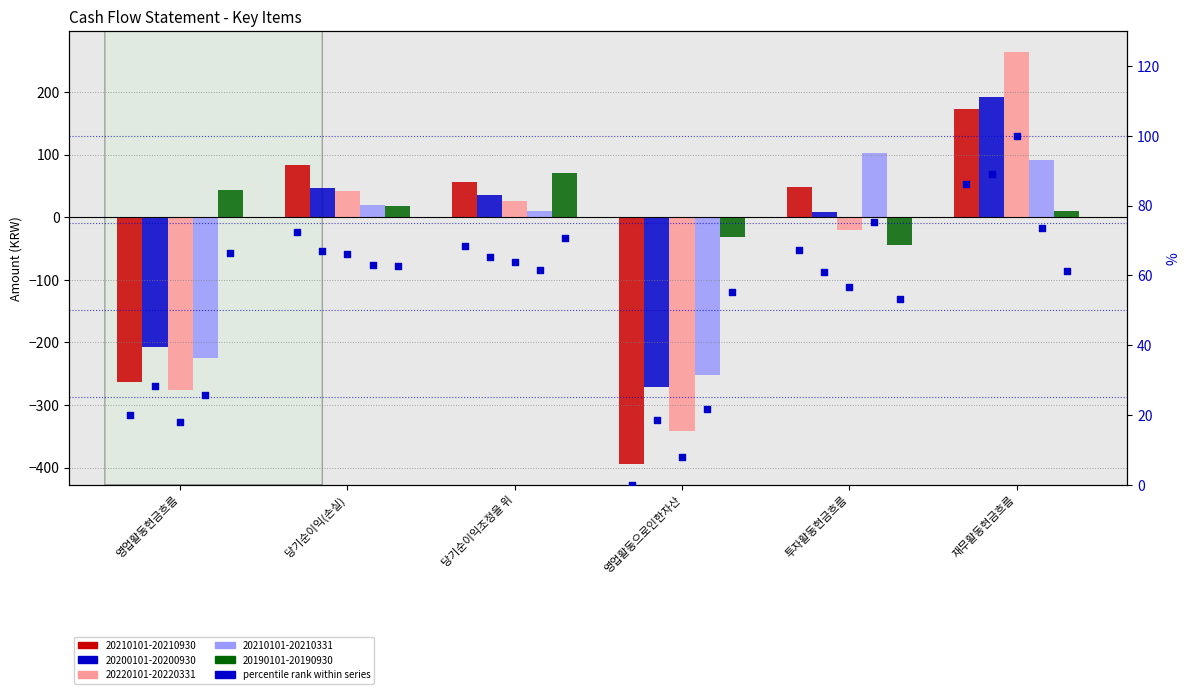

At which category is the sum across all series the highest?

재무활동현금흐름